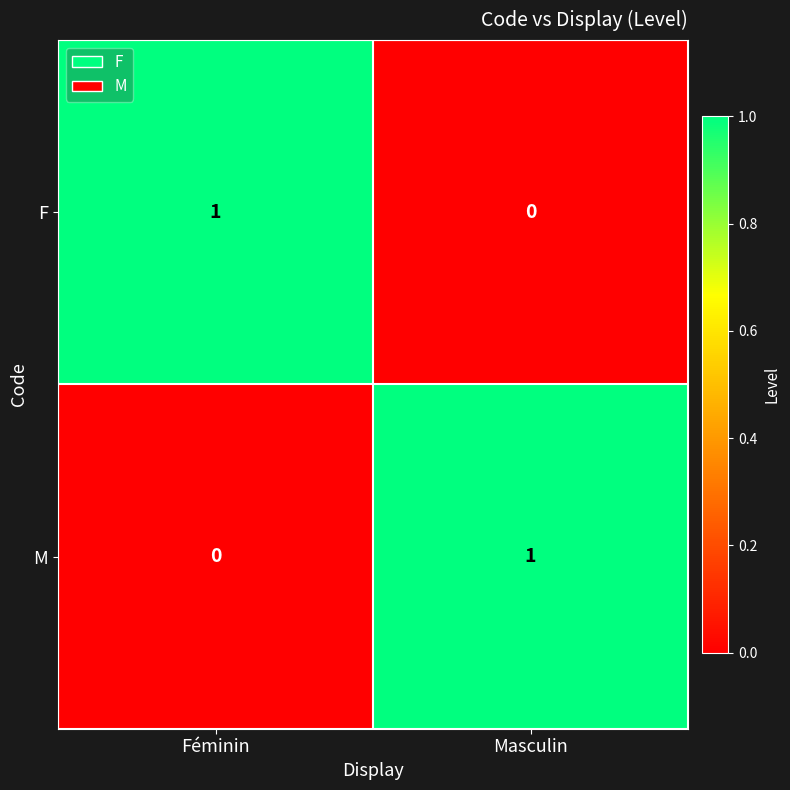

Reading right to left, list all the values displayed in this chart.

F: Masculin=0	Féminin=1
M: Masculin=1	Féminin=0